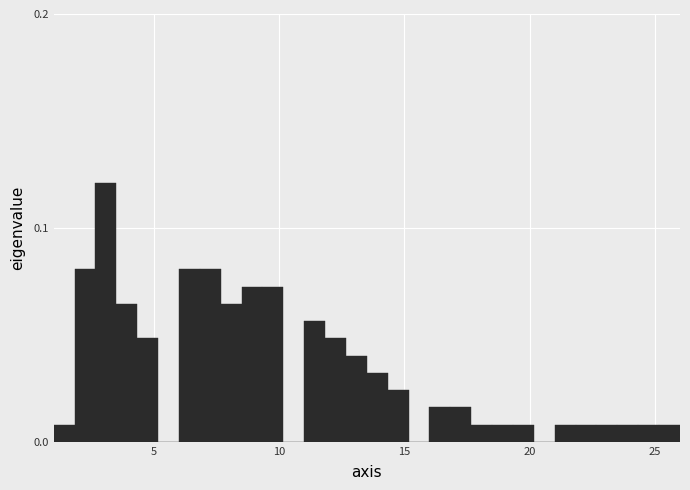

Around what value on the x-axis is the tallest bar? Give the approximate position of its centre, as read against the axis.

3.0